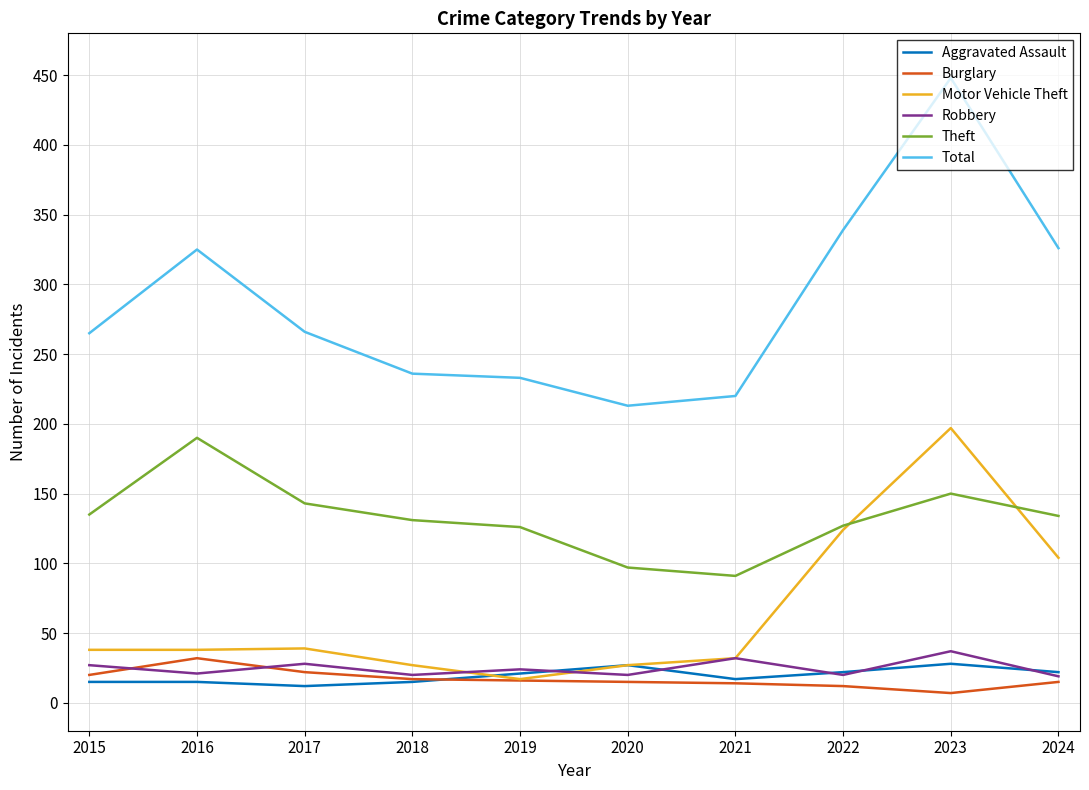

How many distinct data groups are displayed?

6